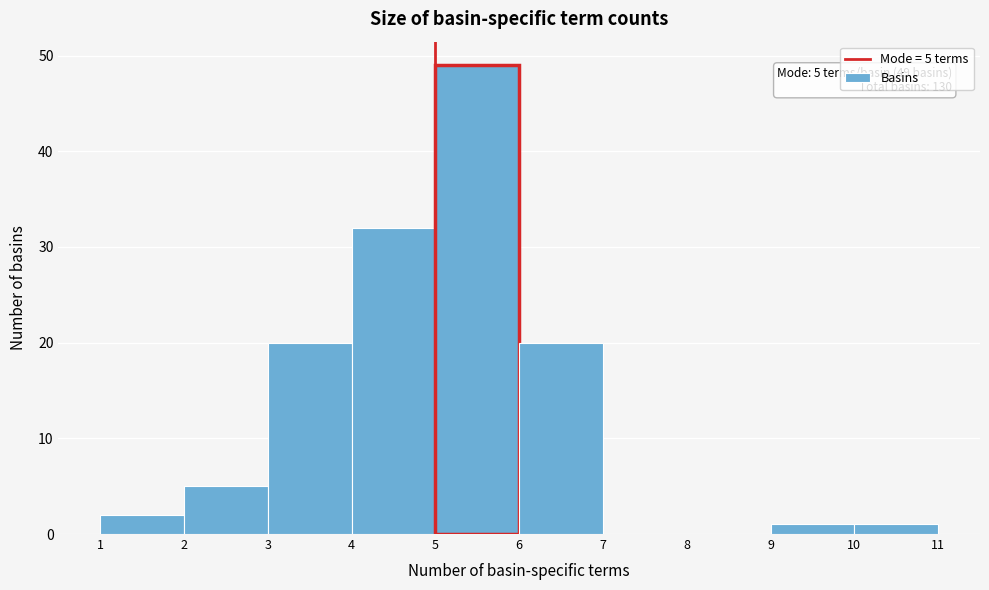

Over which range of the x-axis is the bar tallest?

5 to 6